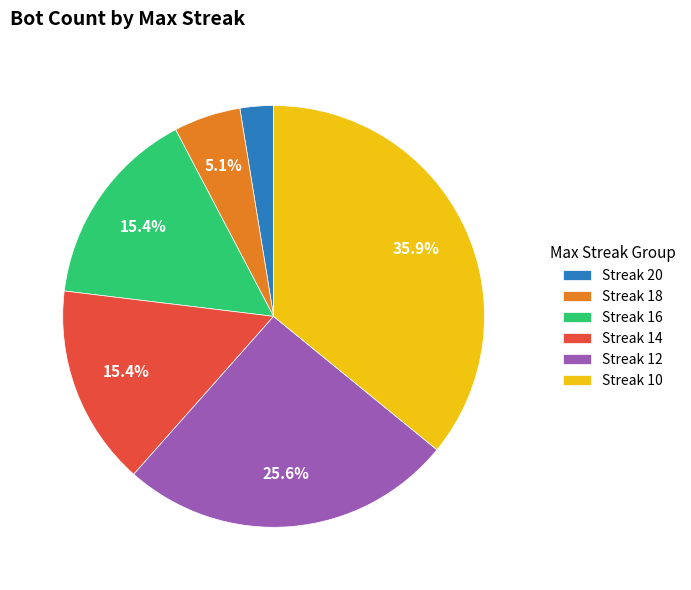

To the nearest percent, what is the difference between the largest and smallest slice percentages?

33%